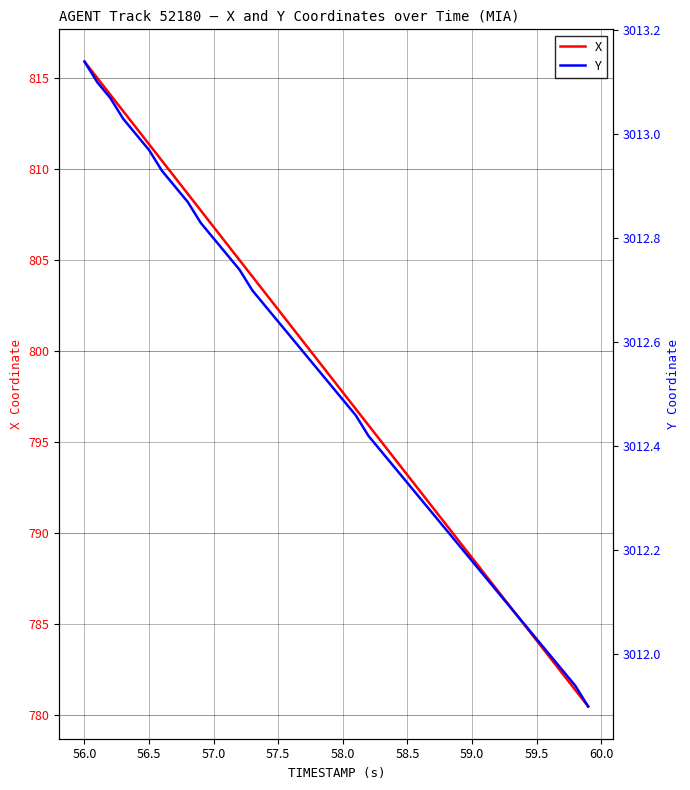

What is the minimum value for X?

780.5